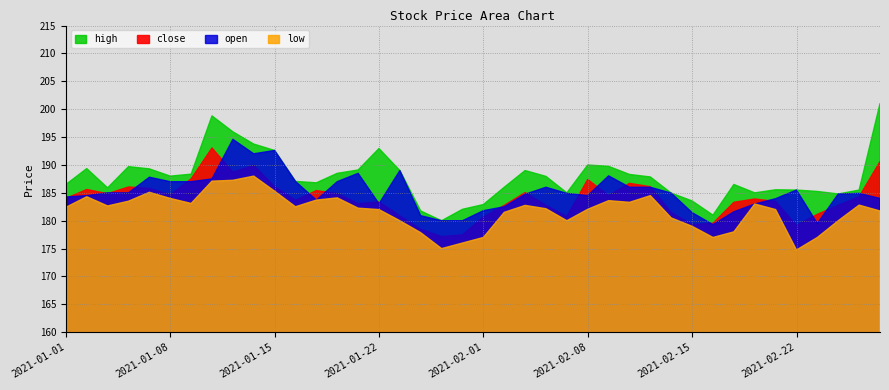

What is the label of the 37th point from the left?

2021-02-23